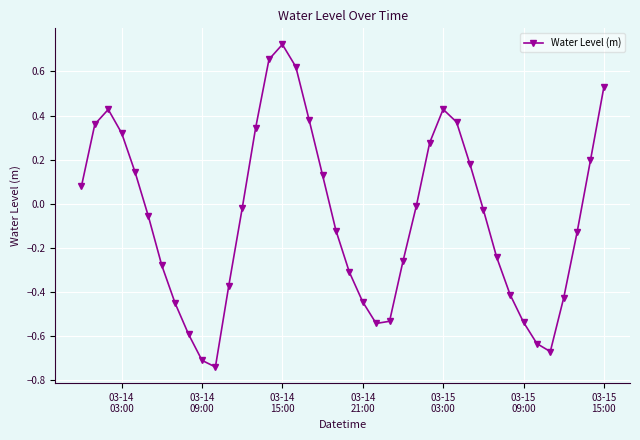

What is the difference between the maximum and minimum values?

1.5